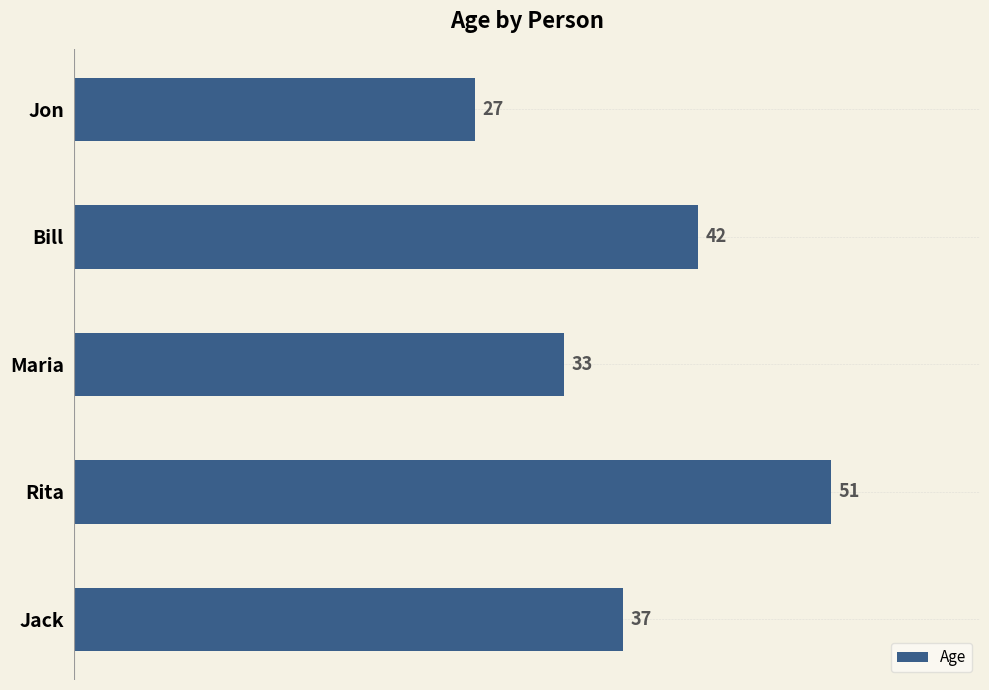

Approximately how many times larger is the value at Jack compared to Jon?

1.4